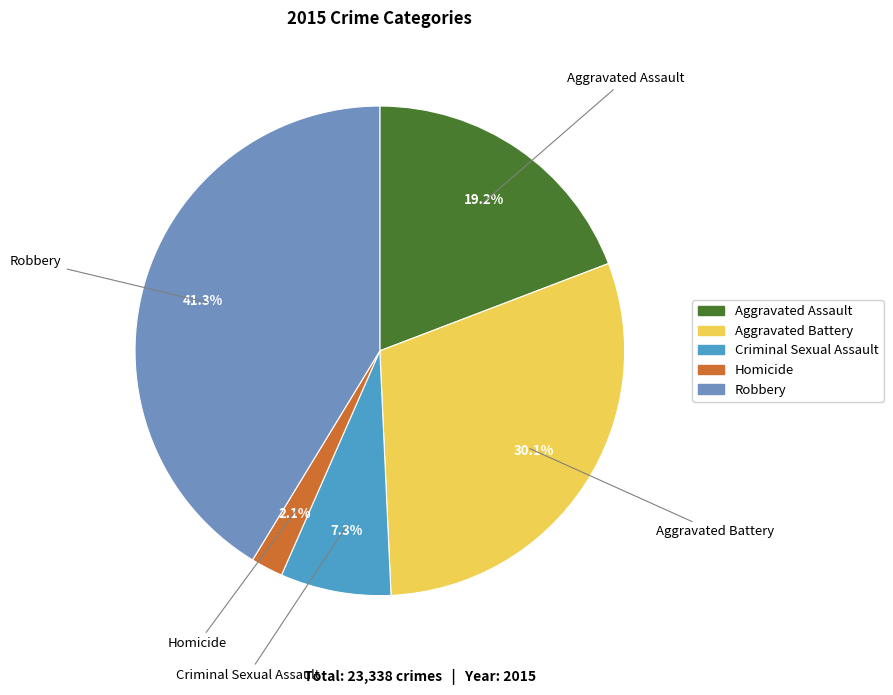

Rank the categories by value from highest to lowest.

Robbery, Aggravated Battery, Aggravated Assault, Criminal Sexual Assault, Homicide